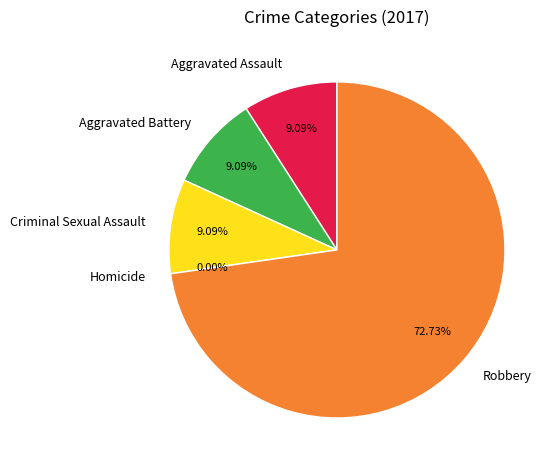

To the nearest percent, what portion does Aggravated Battery represent?

9%